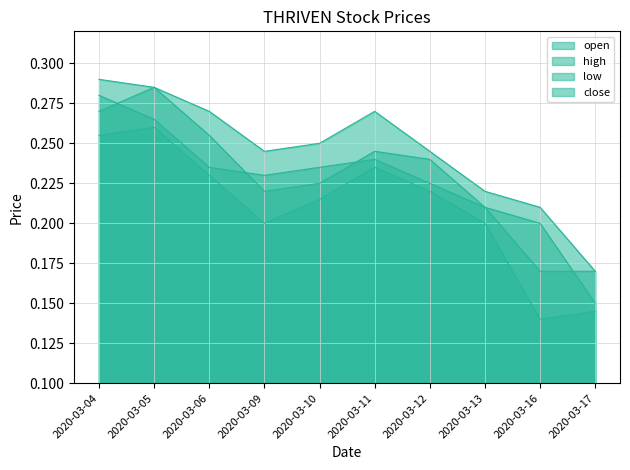

Which has a higher value, 2020-03-10 or 2020-03-04?

2020-03-04